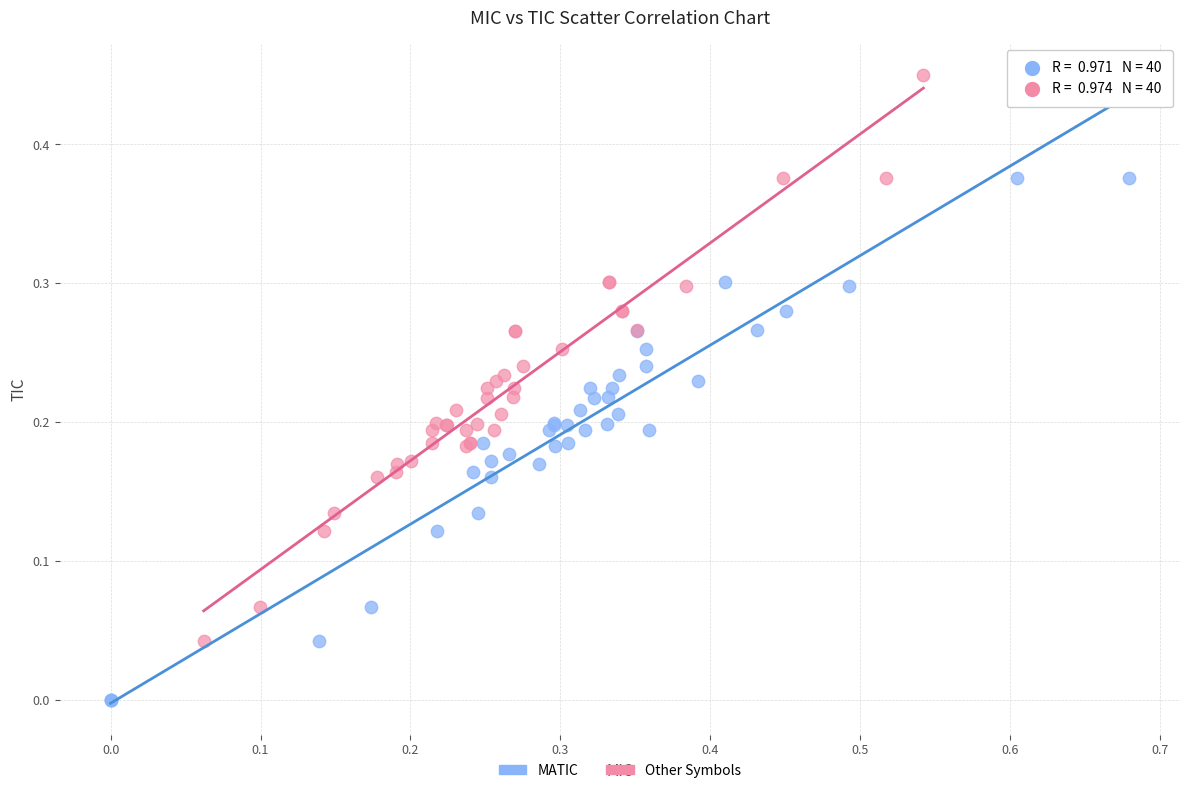

Which series has the largest Y range (max minus min)?

MATIC